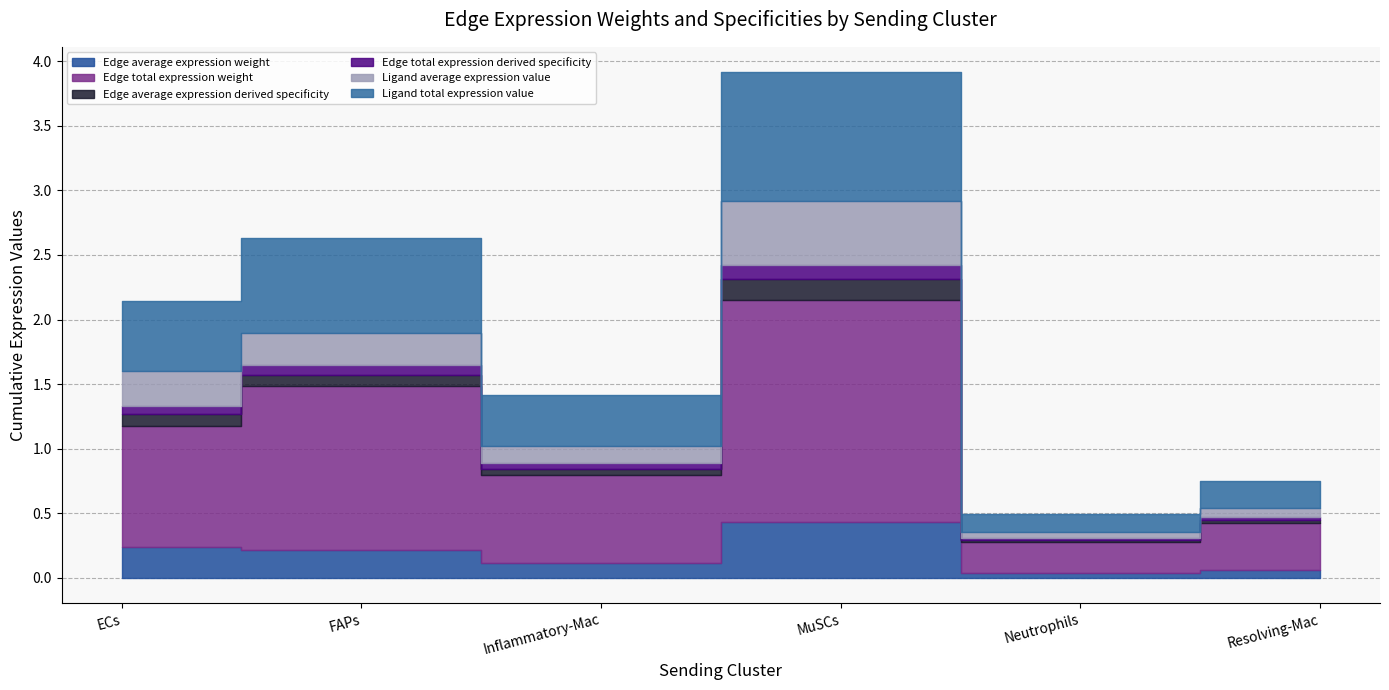

The value of Ligand total expression value at ECs is 0.5. True or false?

True